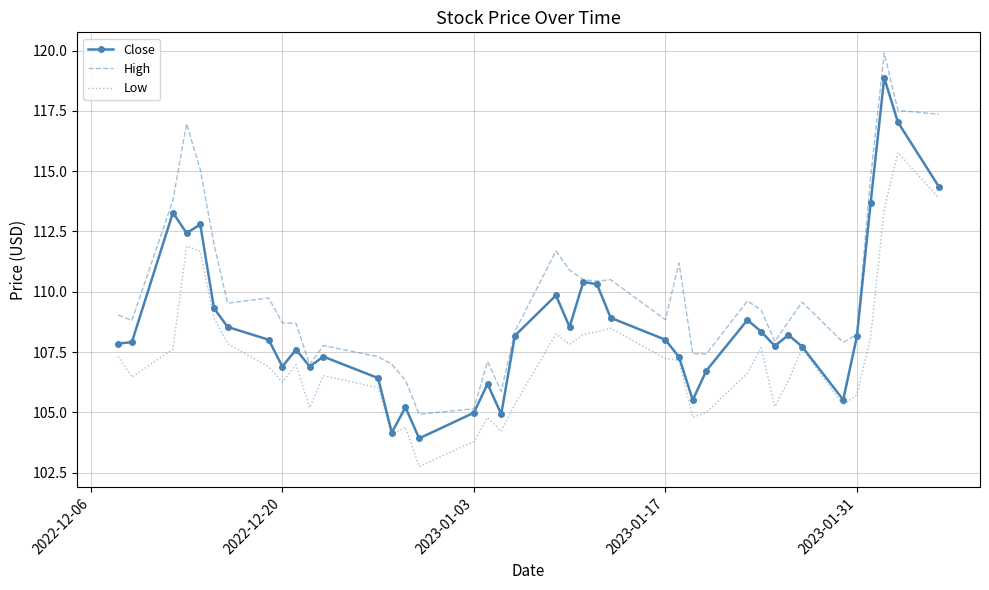

List the series in order of their overall mean, highest first.

High, Close, Low